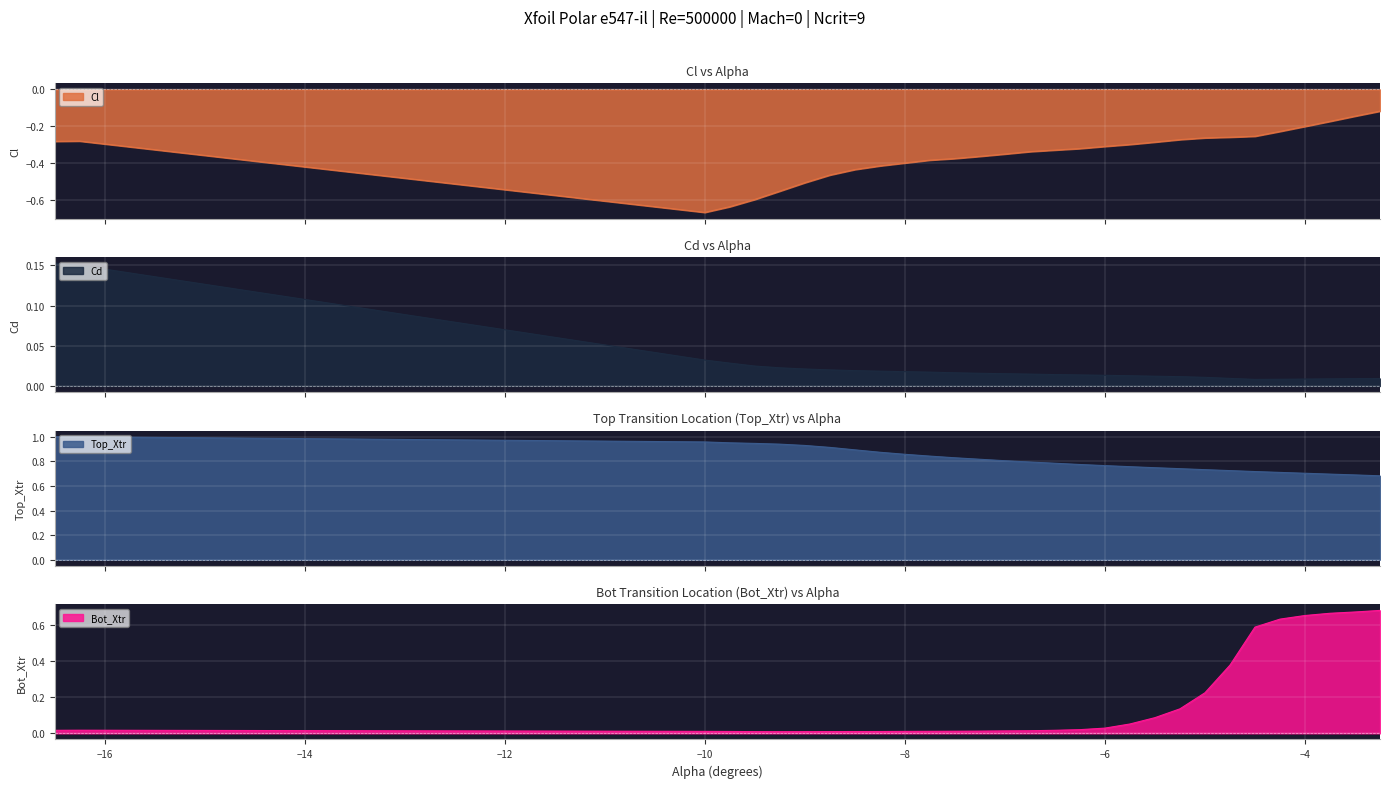

True or false: Cl and Top_Xtr intersect in this chart.

False